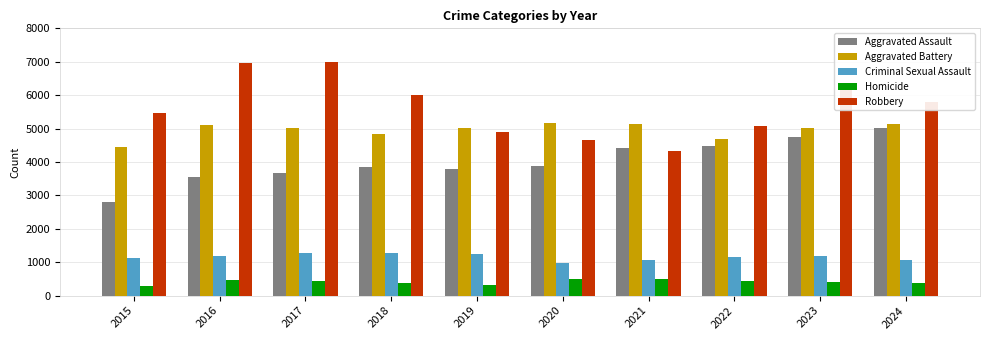

How many groups of bars are there?

10